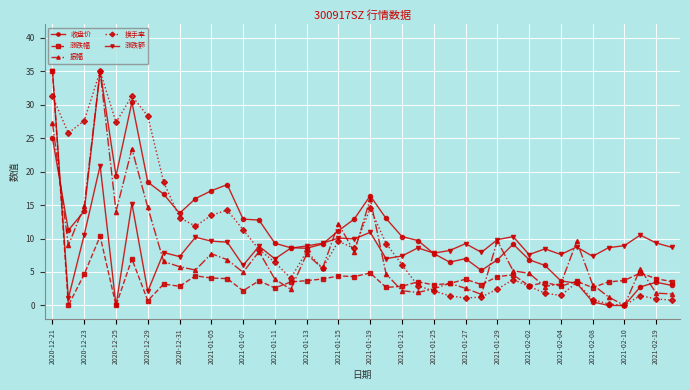

True or false: 涨跌幅 has more than 1 points higher than both neighbors.

True